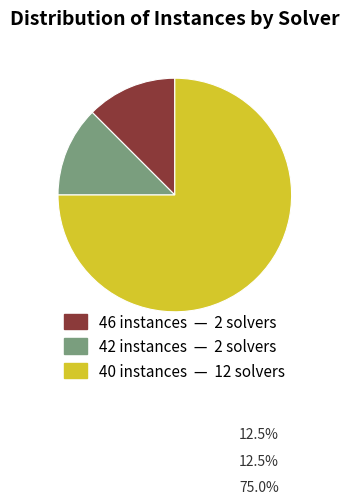

How many segments does this pie chart have?

3